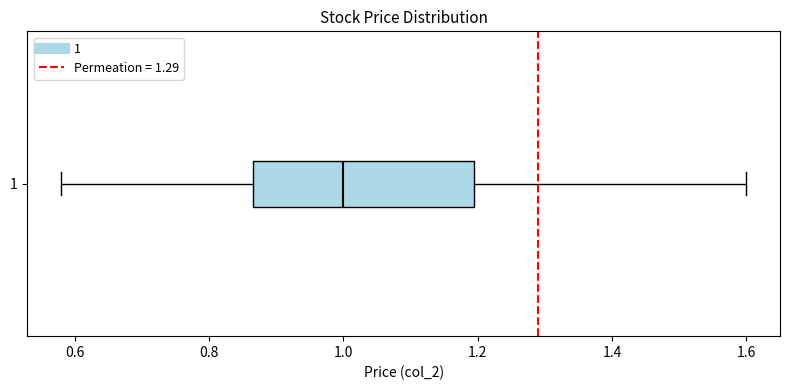

Read this box plot against the x-axis: the position of the median line, the range covered by the box, and the ends of both whiskers. The values are not printed on the chart, so give them approximately, as read against the axis.

median 1.00, box 0.86 to 1.20, whiskers 0.58 to 1.60